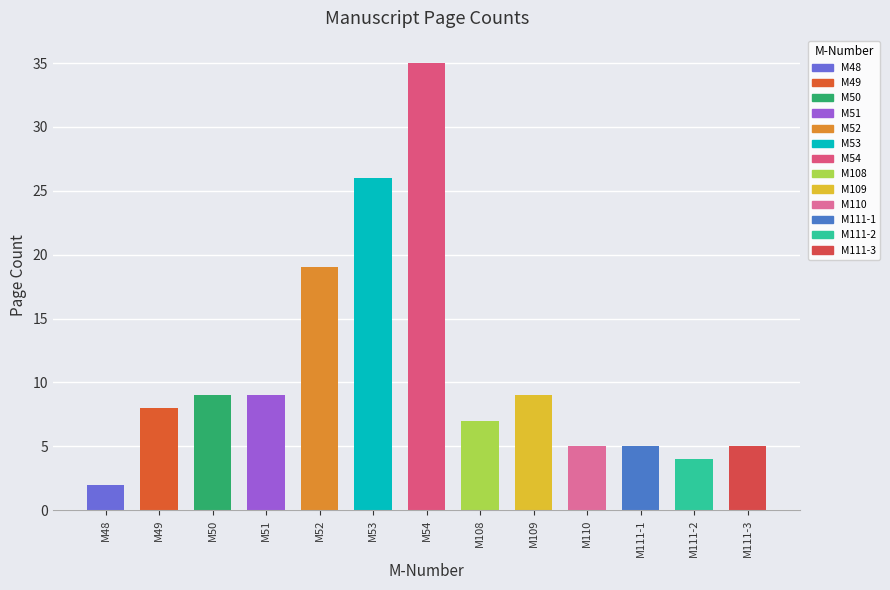

What is the average value?

11